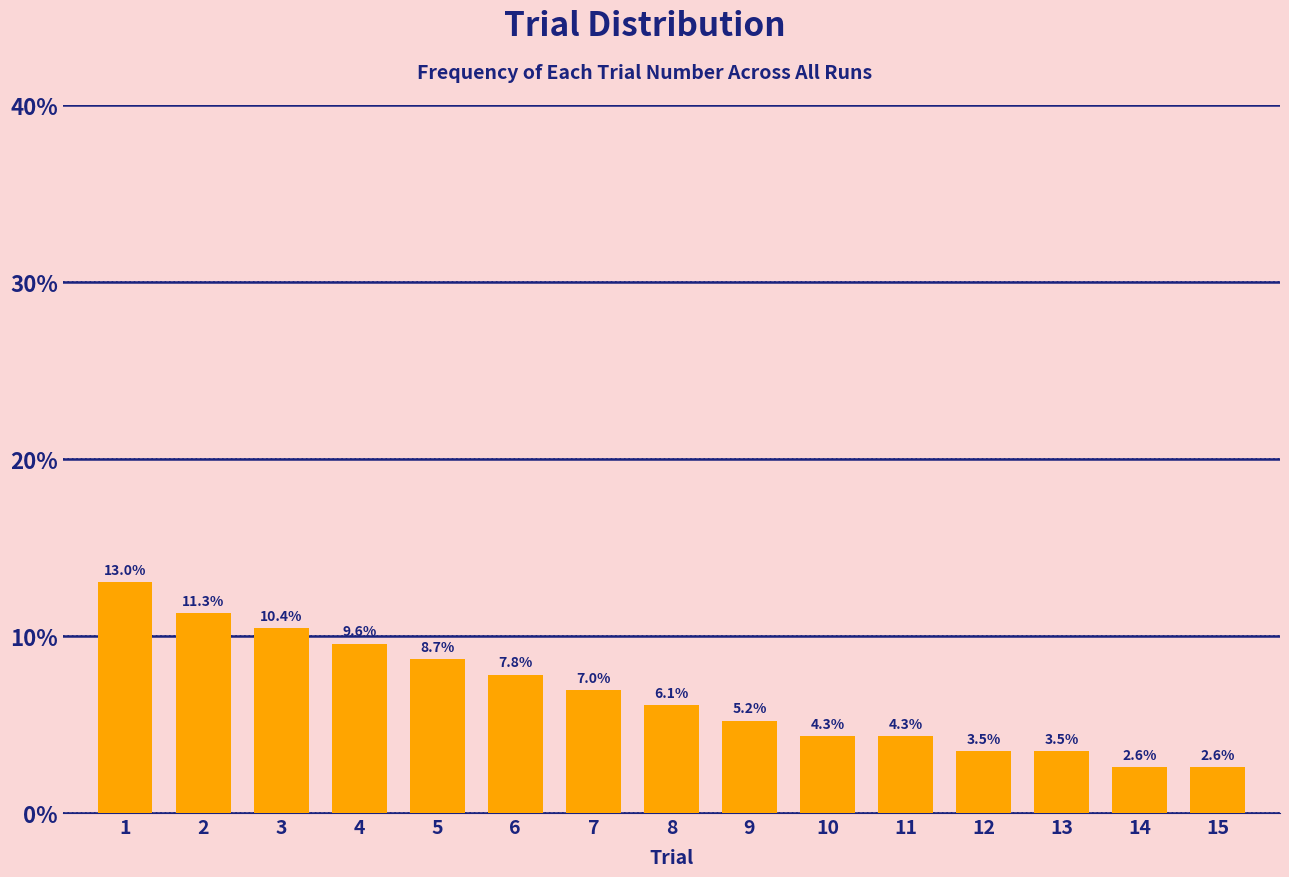

Reading left to right, transcribe all the data shown in this chart.

1=13.0	2=11.3	3=10.4	4=9.6	5=8.7	6=7.8	7=7.0	8=6.1	9=5.2	10=4.3	11=4.3	12=3.5	13=3.5	14=2.6	15=2.6